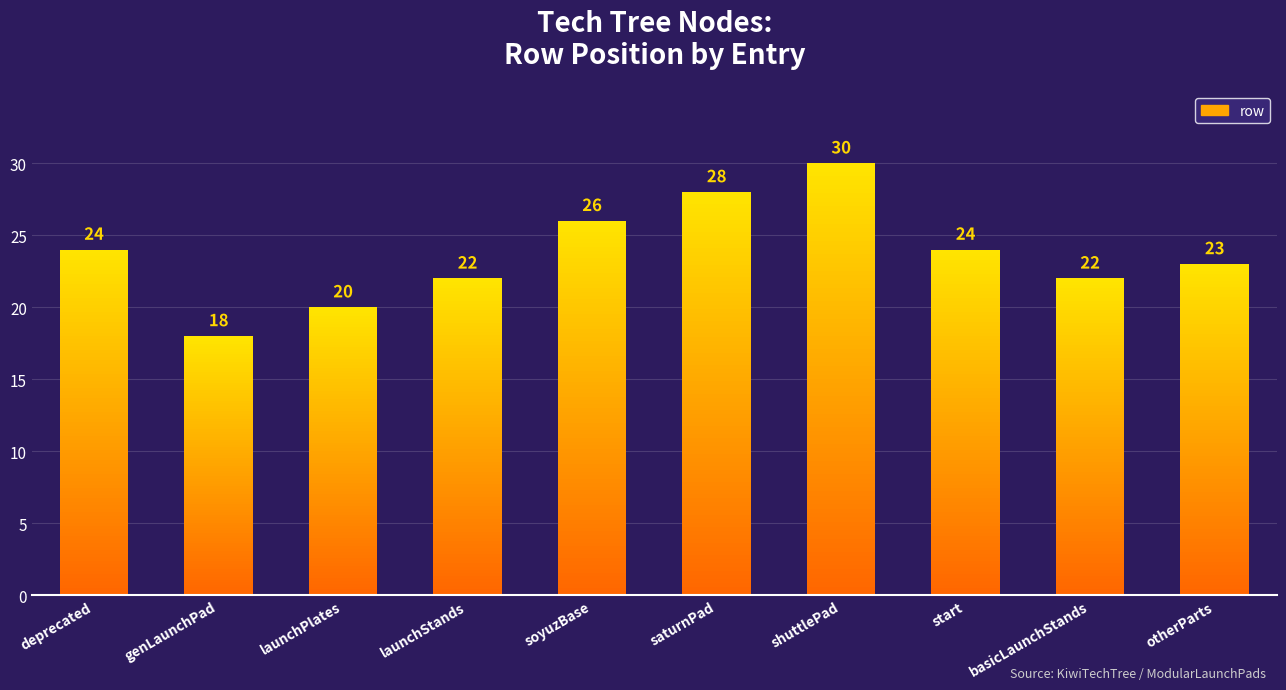

The chart shows a value of 13 at saturnLaunchPad. True or false?

False